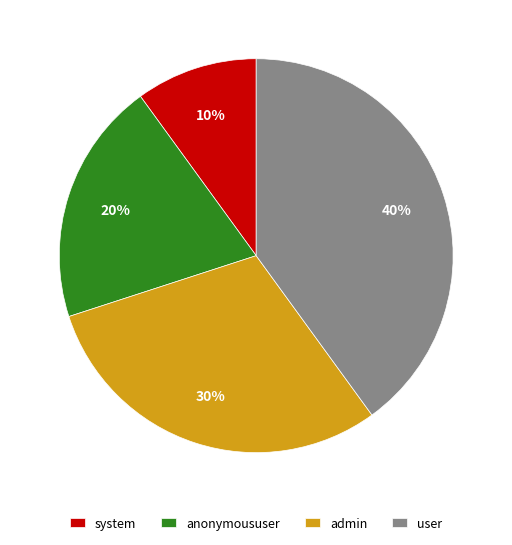

Which slice is the smallest?

system